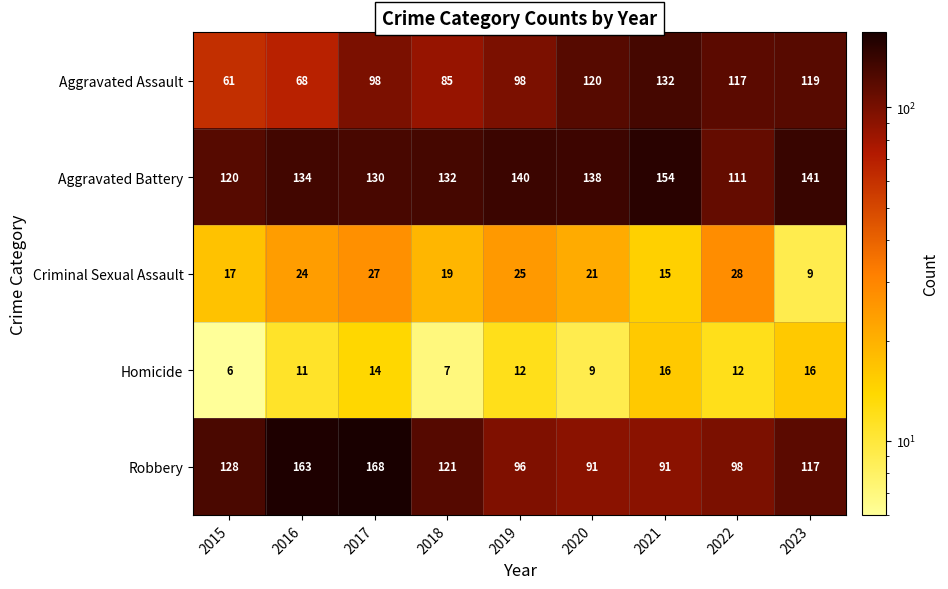

Rank the series by their maximum value, from highest to lowest.

Robbery, Aggravated Battery, Aggravated Assault, Criminal Sexual Assault, Homicide